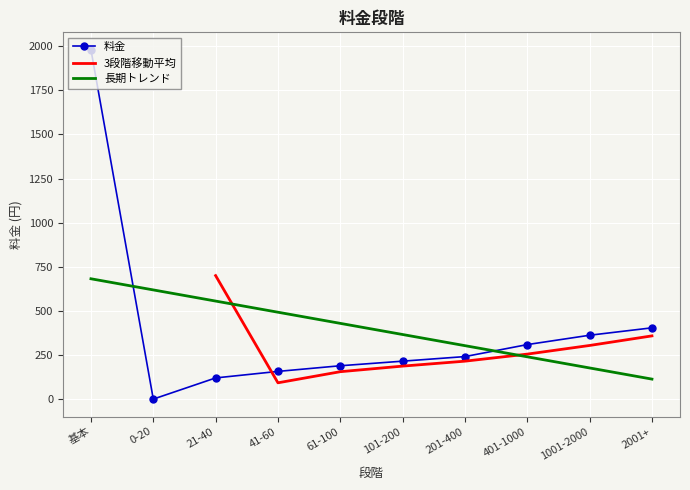

Is it true that 長期トレンド equals 113.3 at 2001+?

True